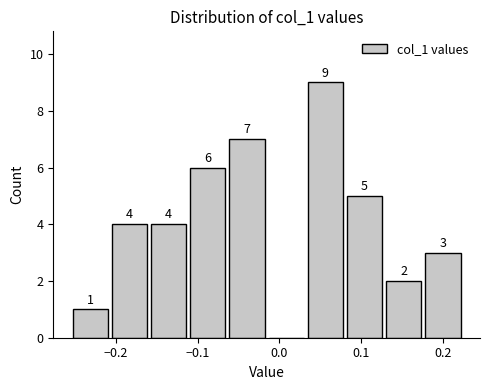

Over which range of the x-axis is the bar tallest?

0.03 to 0.08